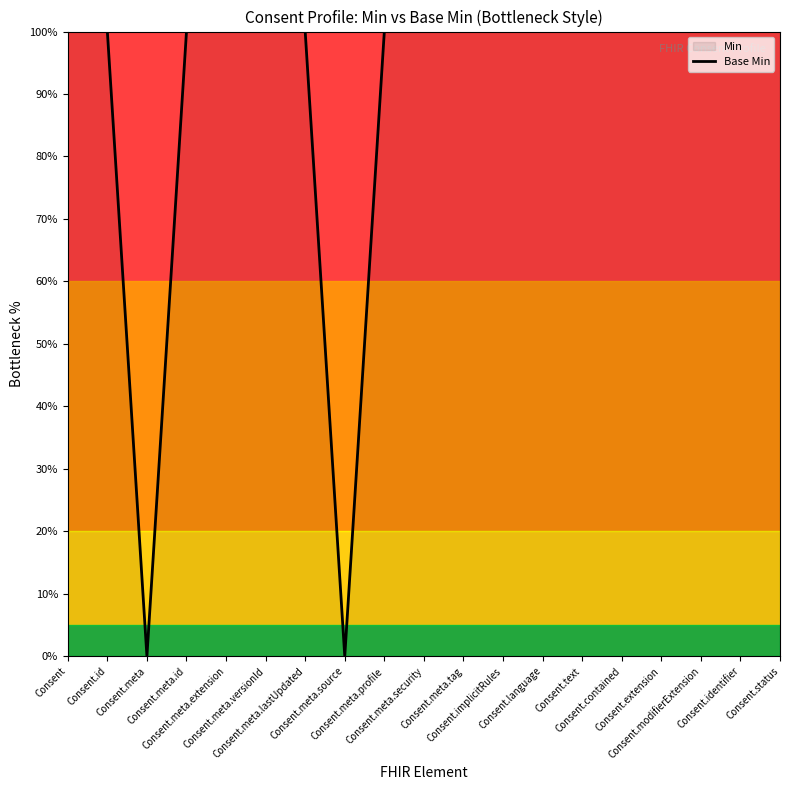

Does the chart have visible grid lines?

No